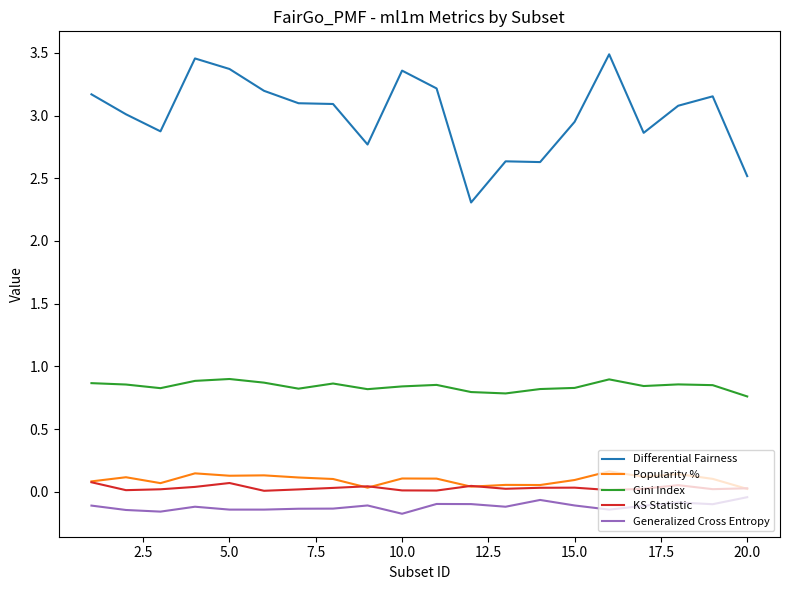

Which series has the largest range (max minus min)?

Differential Fairness